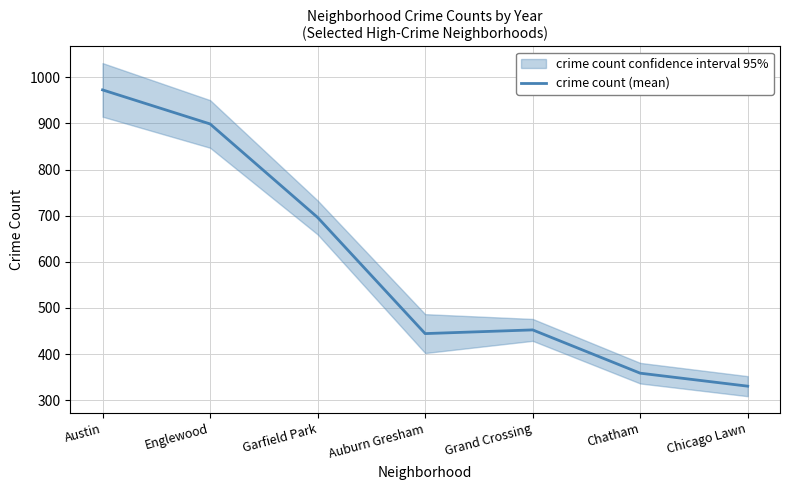

Does the chart display data point markers on the line(s)?

No